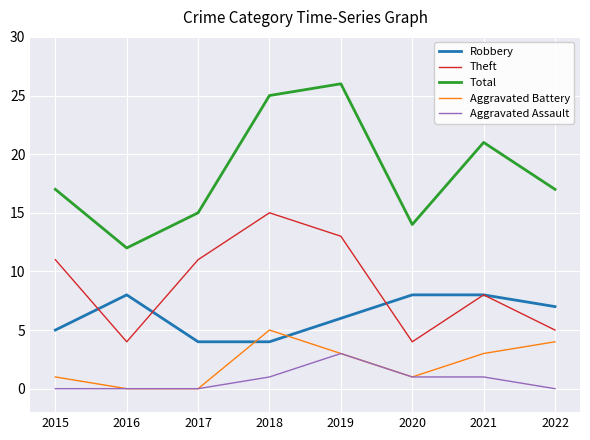

Between 2017 and 2019, which series saw the biggest shift?

Total